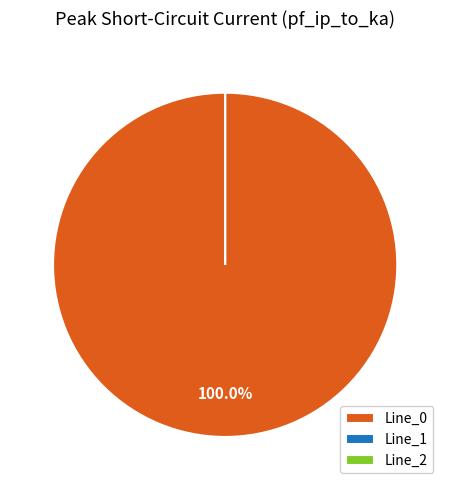

The Line_1 slice represents 0% of the pie. True or false?

True